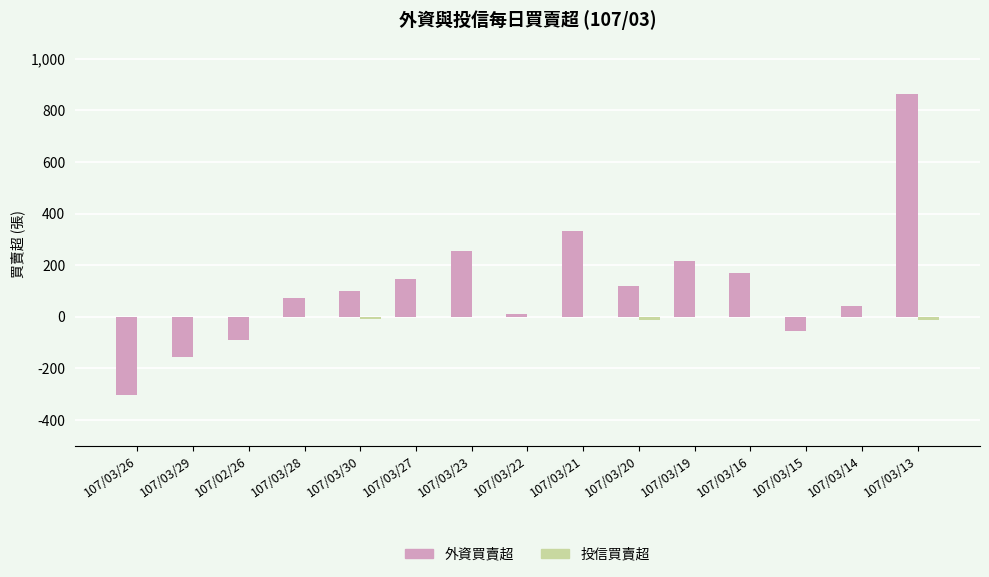

The value of 外資買賣超 at 107/03/20 is 57. True or false?

False